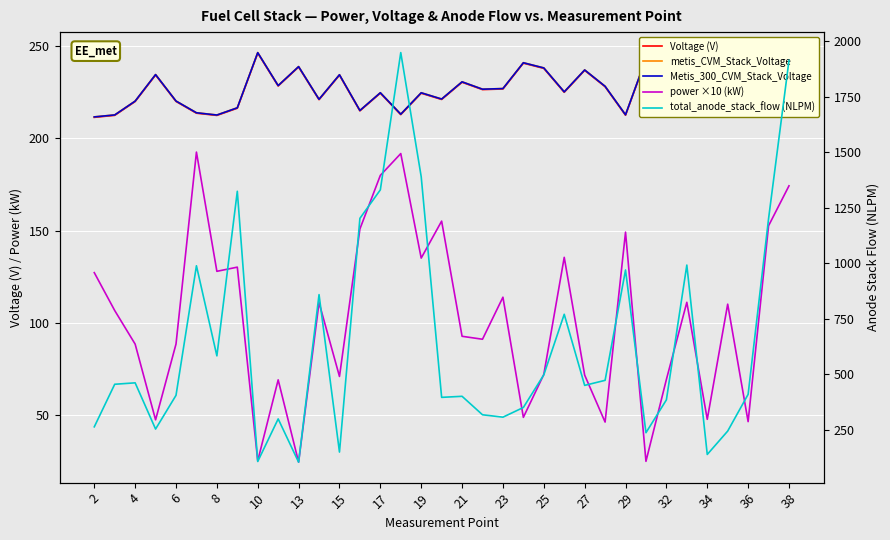

Which series has the widest spread of values?

total_anode_stack_flow (NLPM)